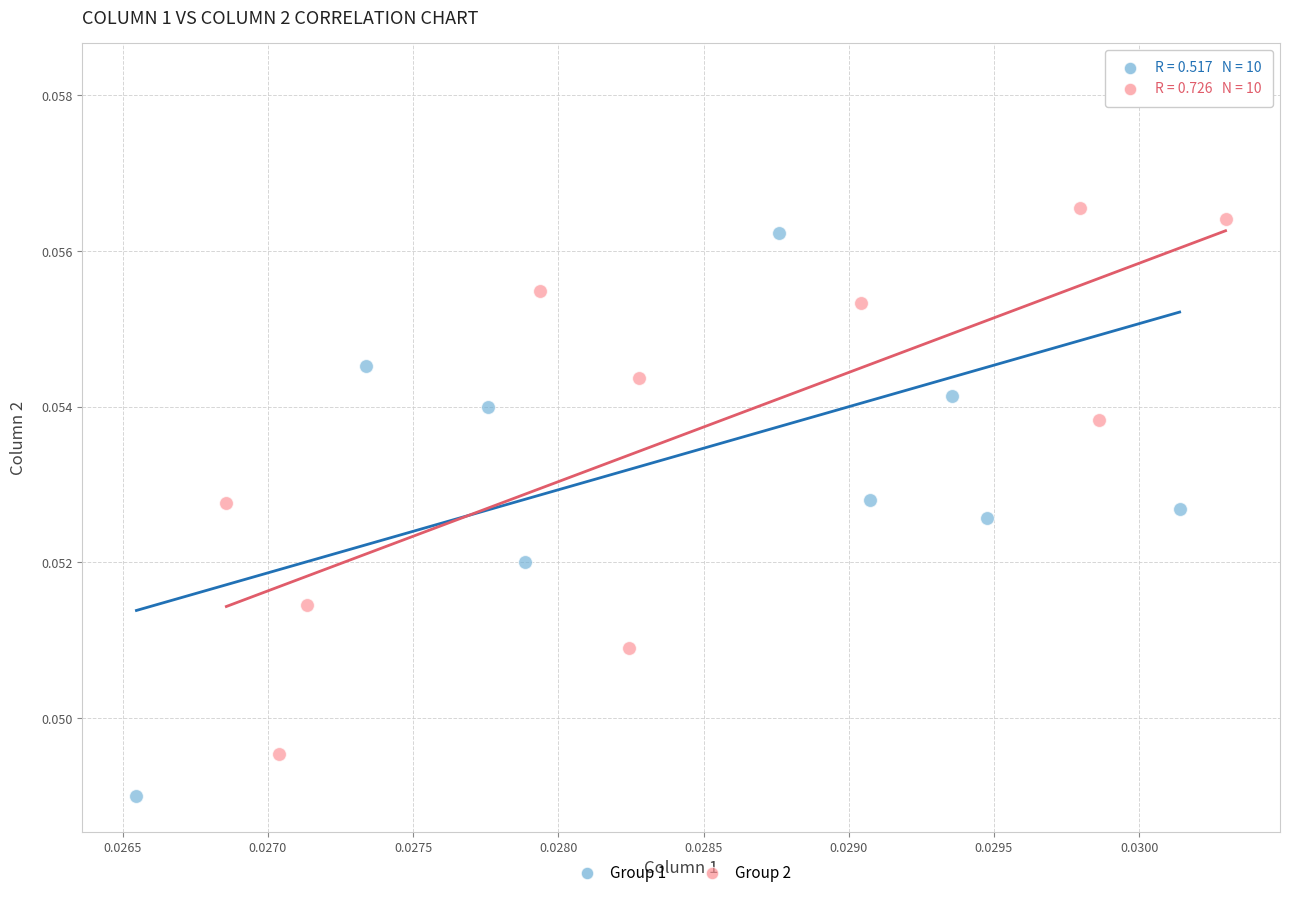

Which series reaches the maximum Y coordinate?

Group 1